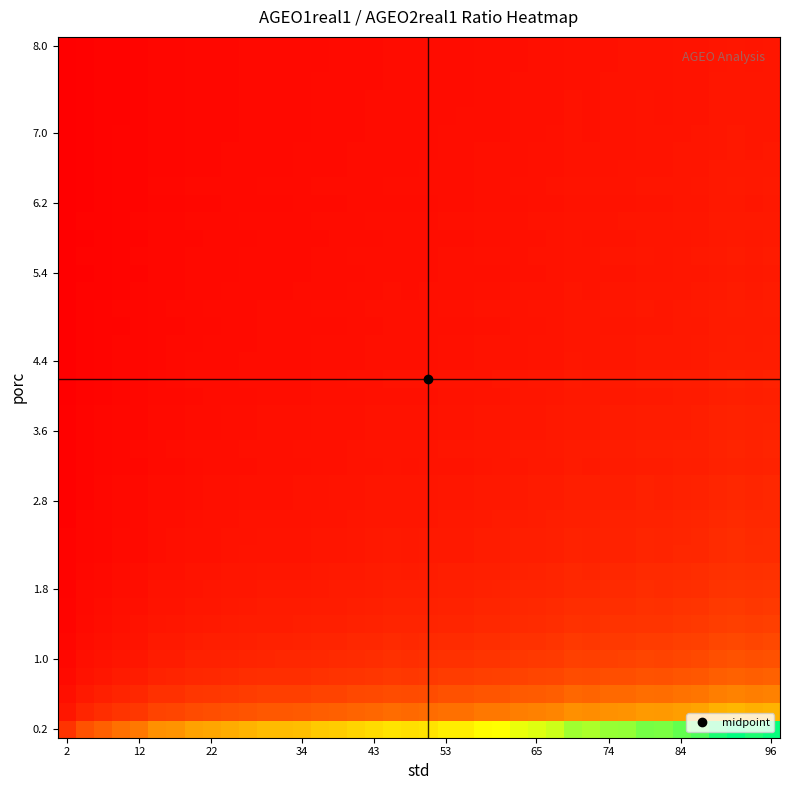

What is the greatest value displayed?

29.5